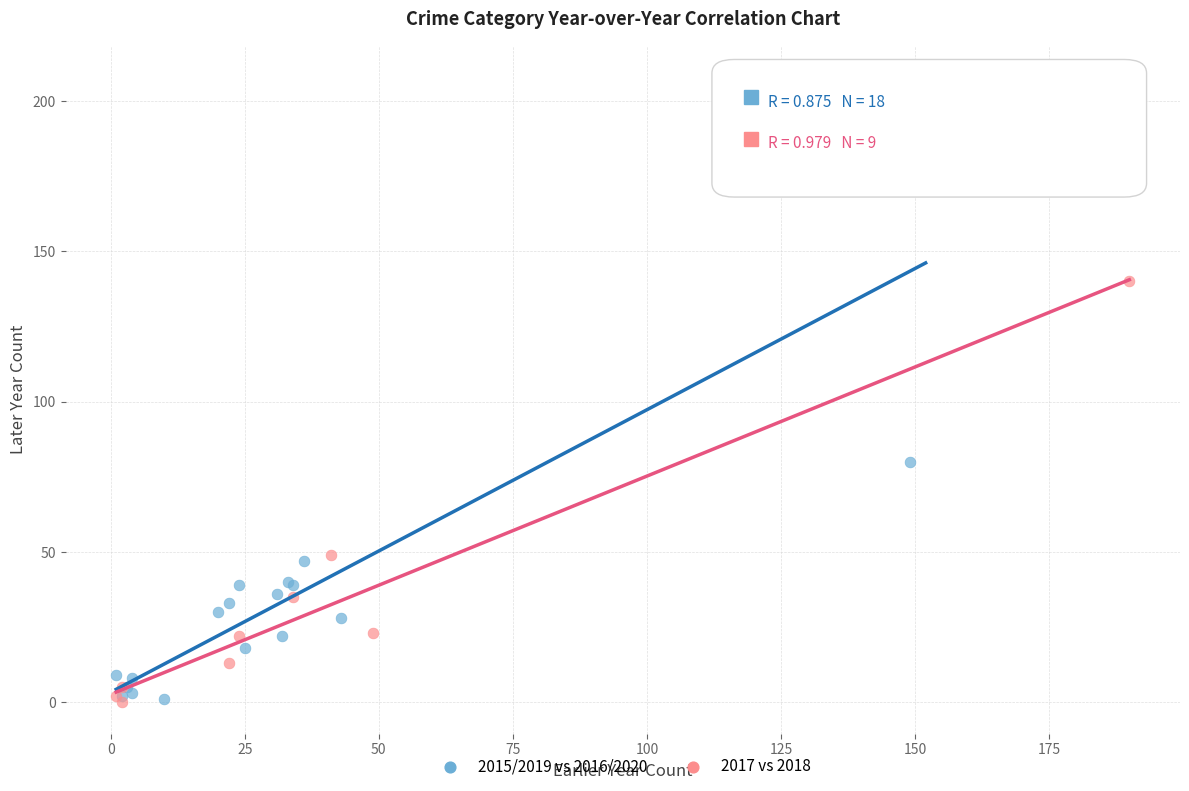

What are all the series names shown in the legend?

2015/2019 vs 2016/2020, 2017 vs 2018